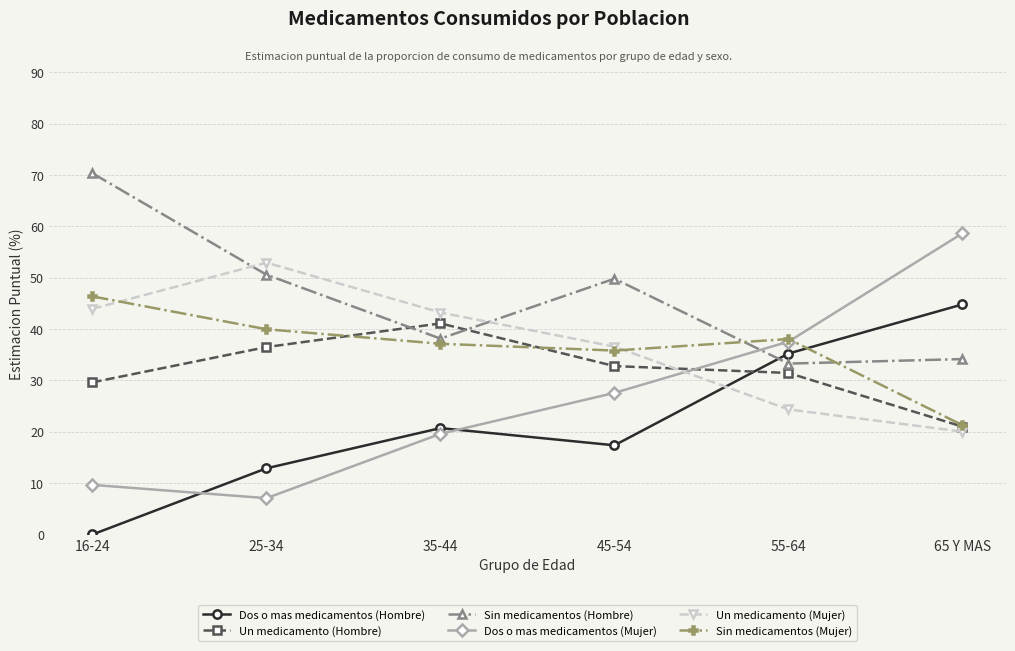

True or false: Sin medicamentos (Mujer) has more than 2 interior local peaks.

False